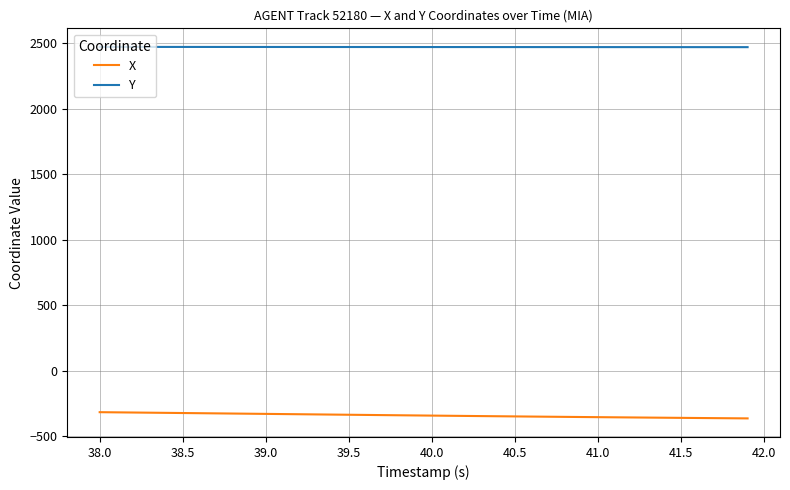

Which series has the largest total across all categories?

Y